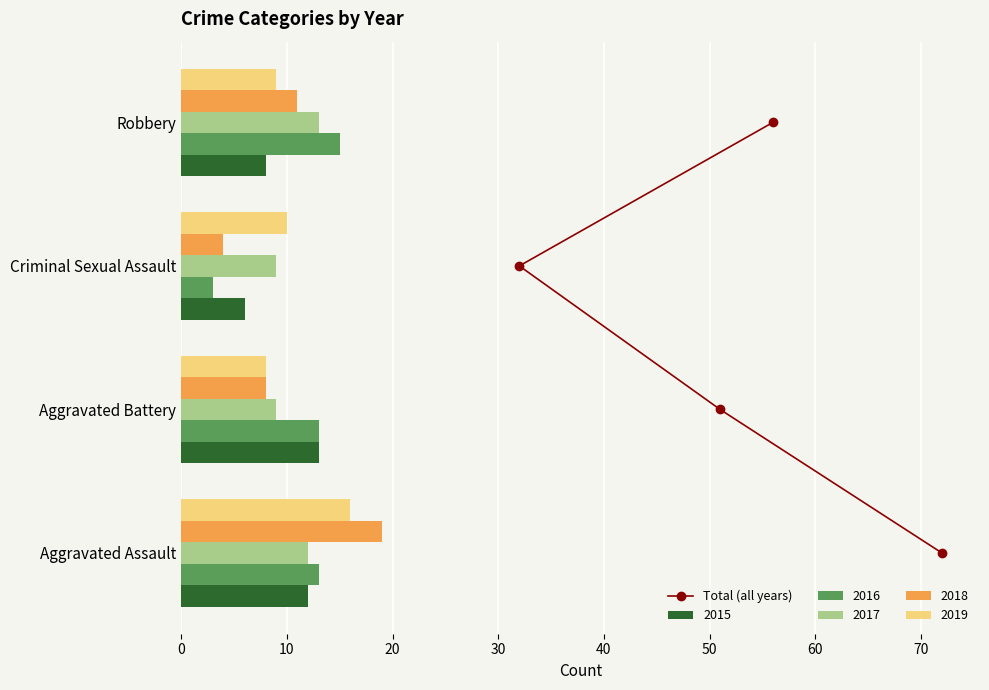

What is the approximate value of 2019 at Criminal Sexual Assault?

10